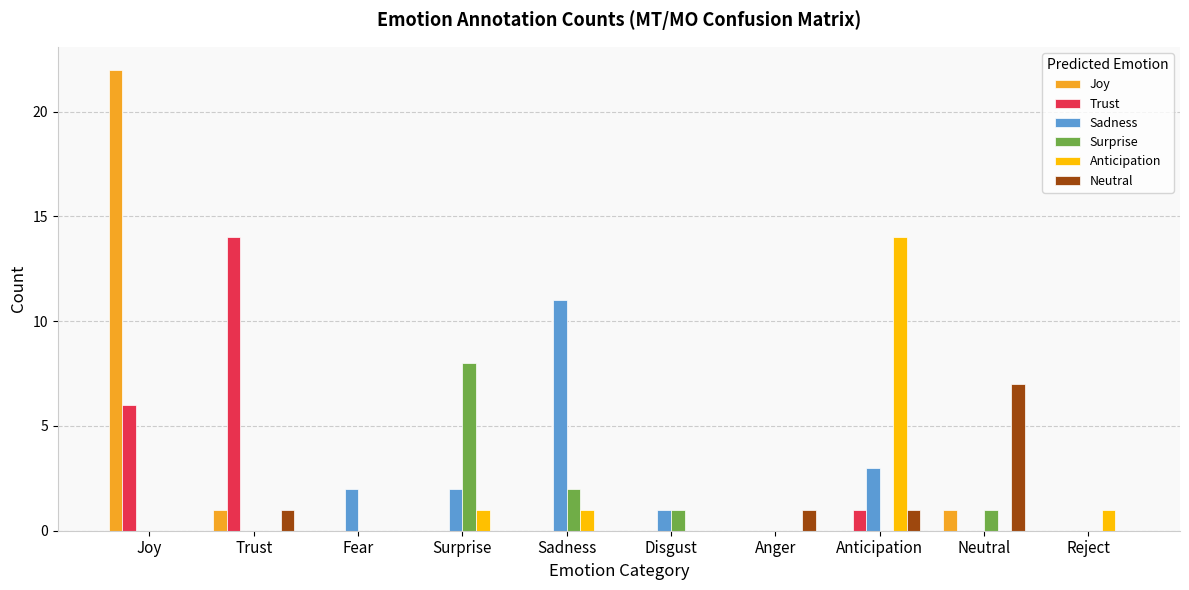

What is the average value of the Joy series?

2